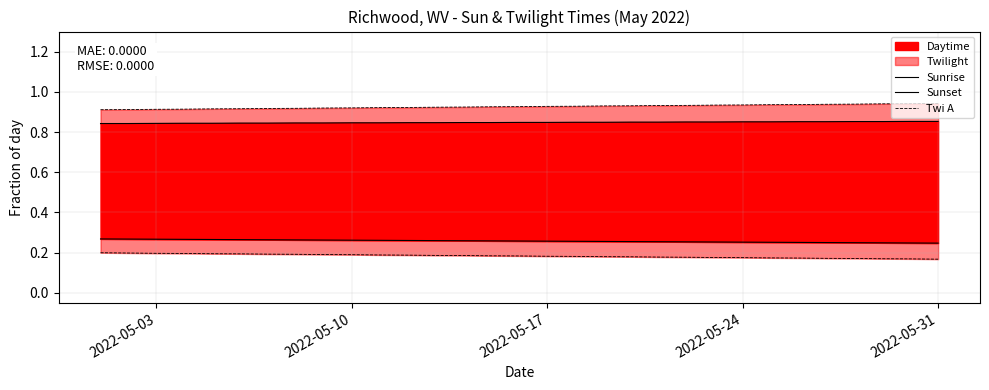

How many lines are shown in the chart?

3